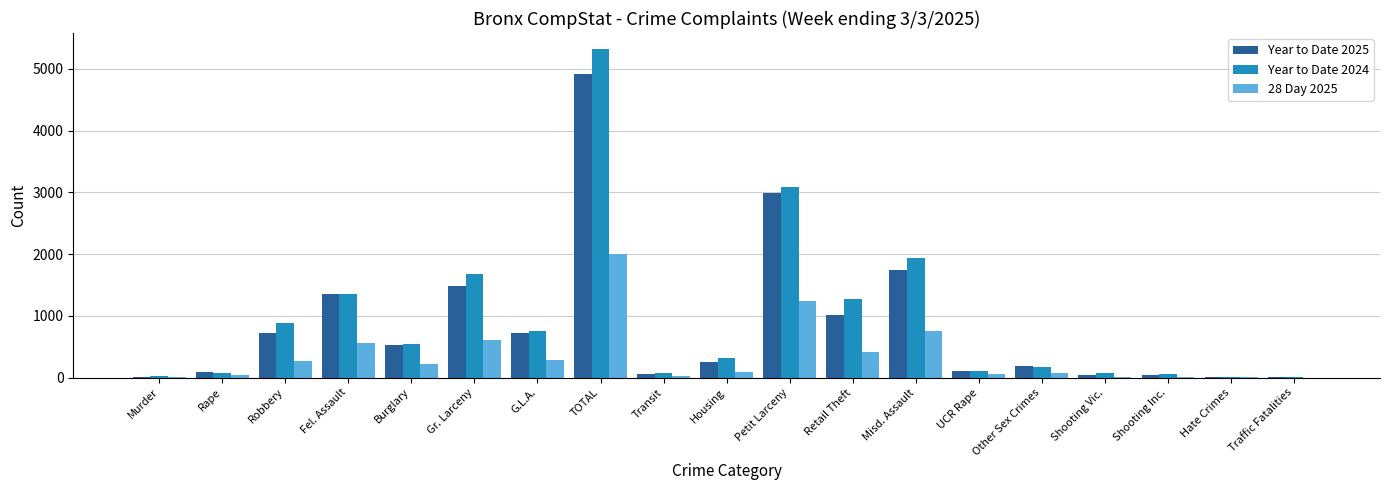

Which series has the largest range (max minus min)?

Year to Date 2024